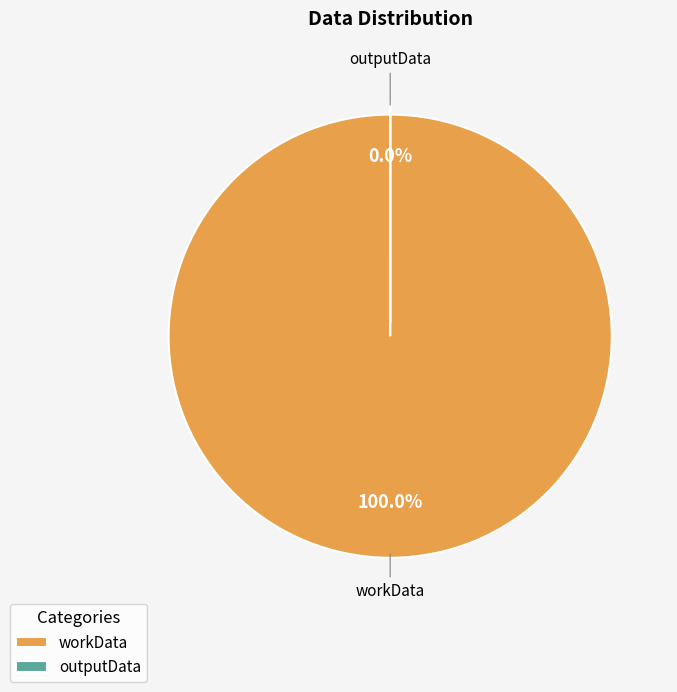

How many segments does this pie chart have?

2